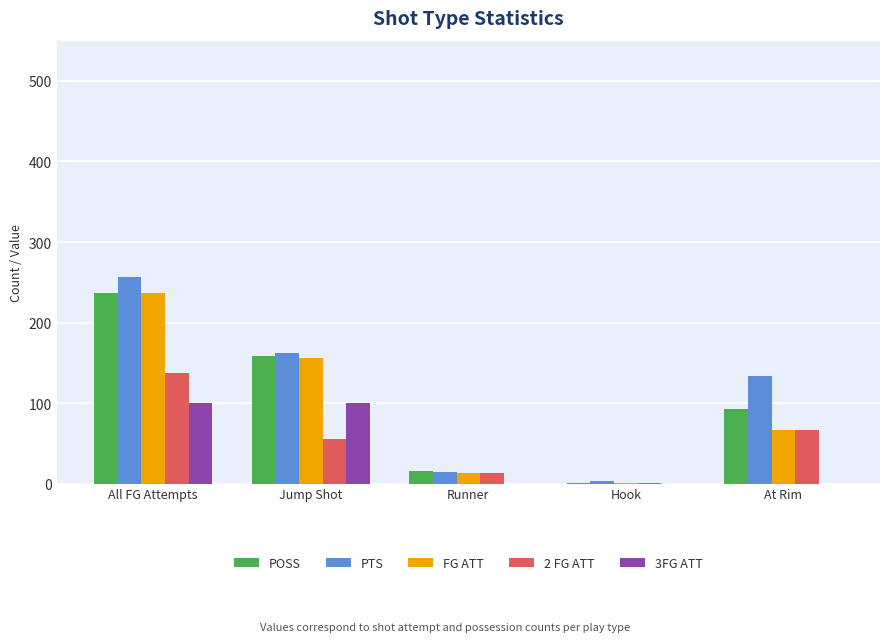

Read the PTS value at Runner.

14